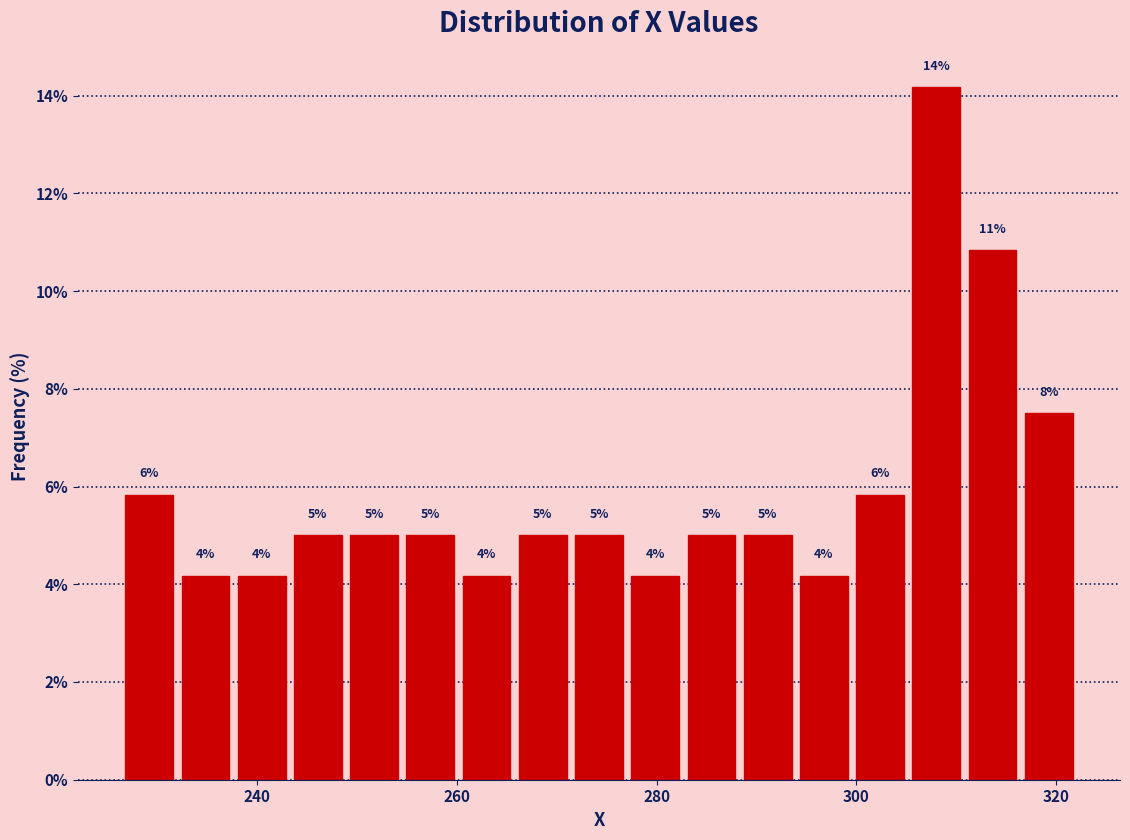

Around what value on the x-axis is the tallest bar? Give the approximate position of its centre, as read against the axis.

308